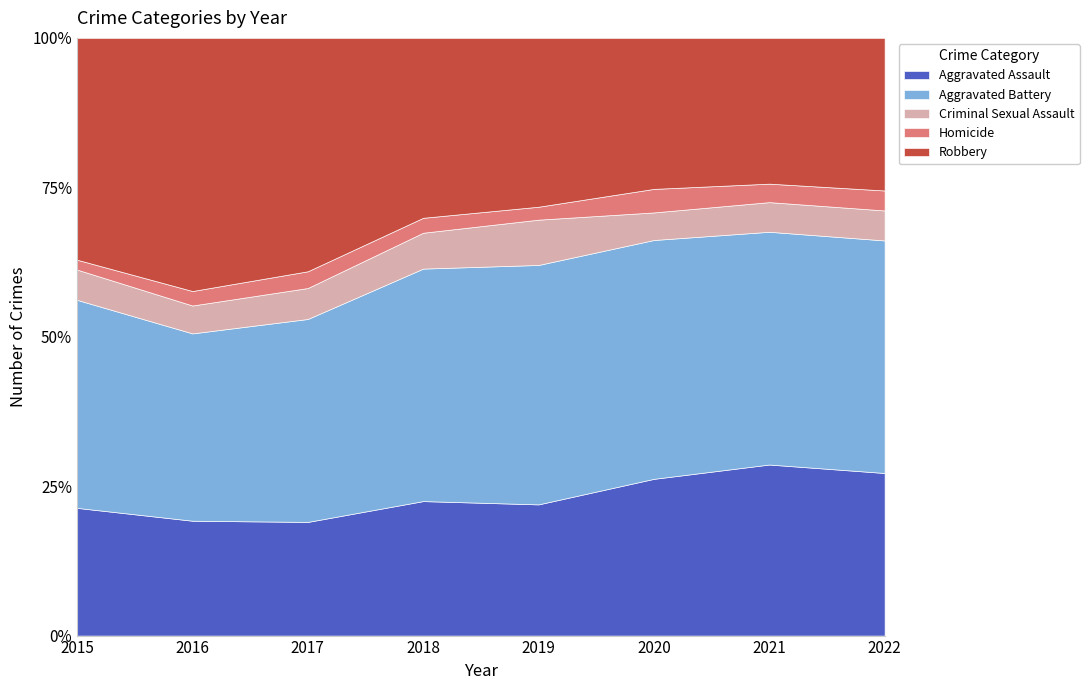

At which label does Criminal Sexual Assault first exceed 60?

2017